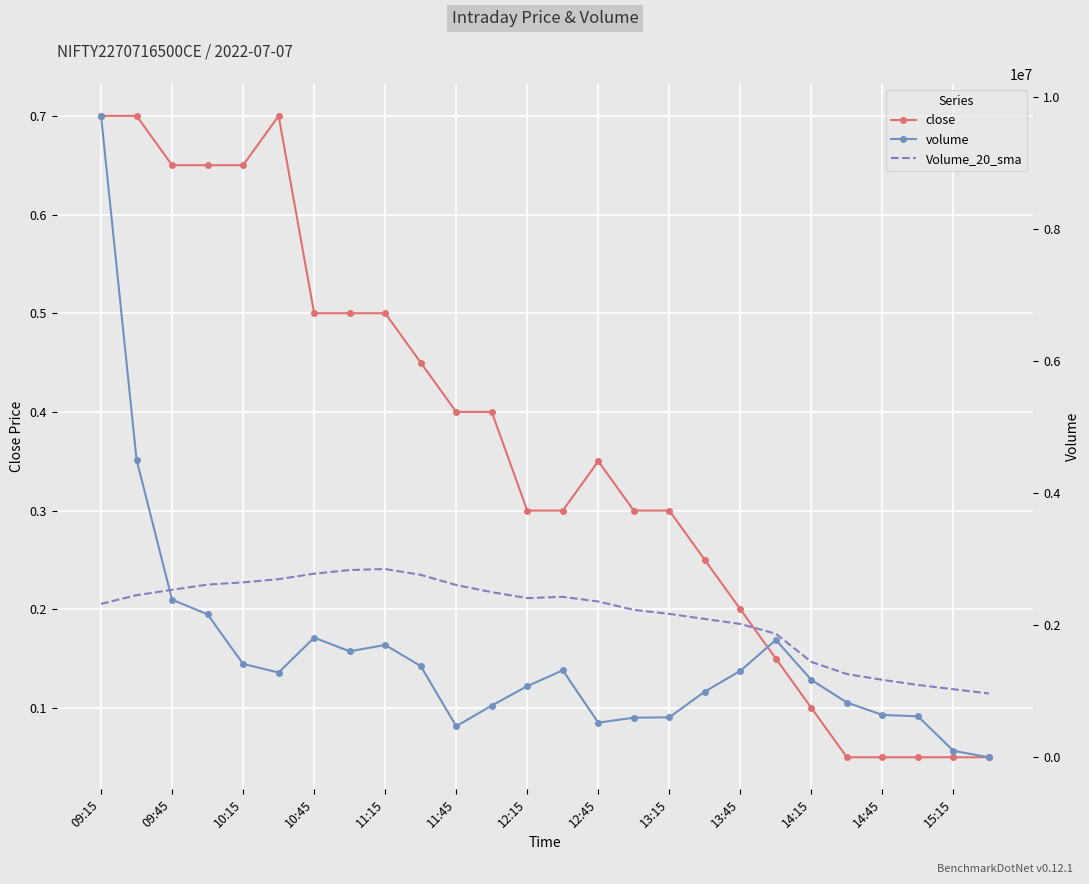

Is it true that close equals 0.1 at 13:45?

False